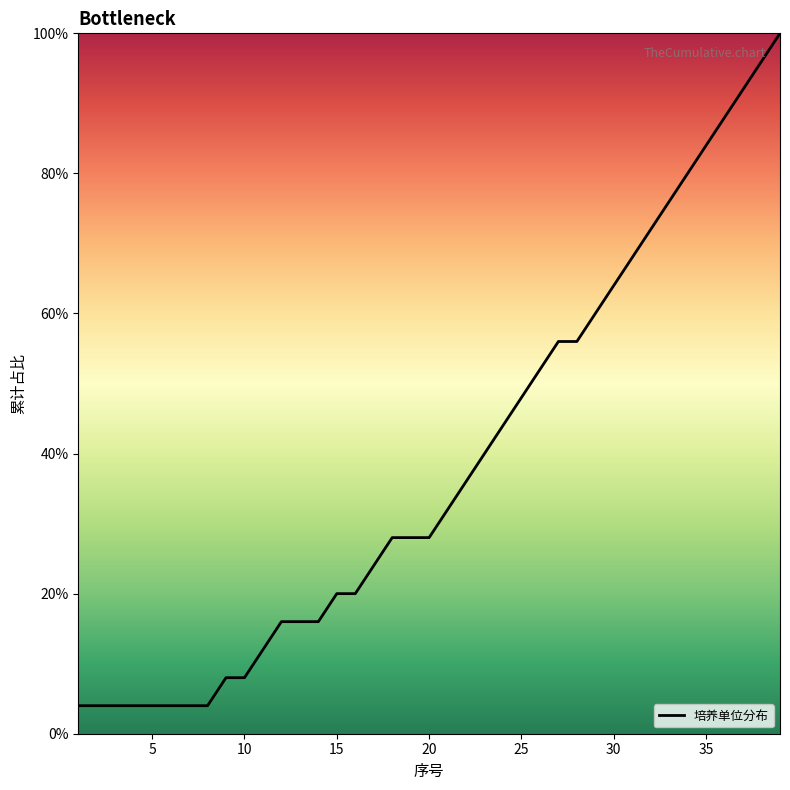

What is the greatest value displayed?

100.0